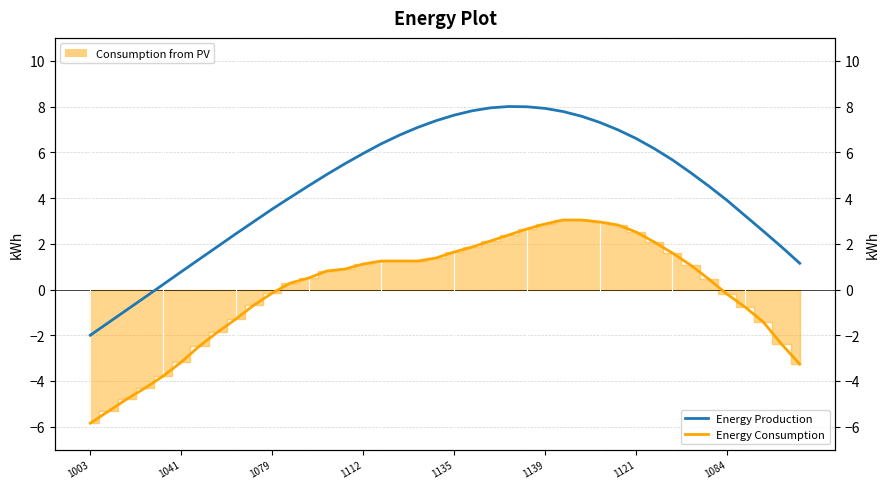

What is the value of the Energy Production point at the 28th from the left?

7.6